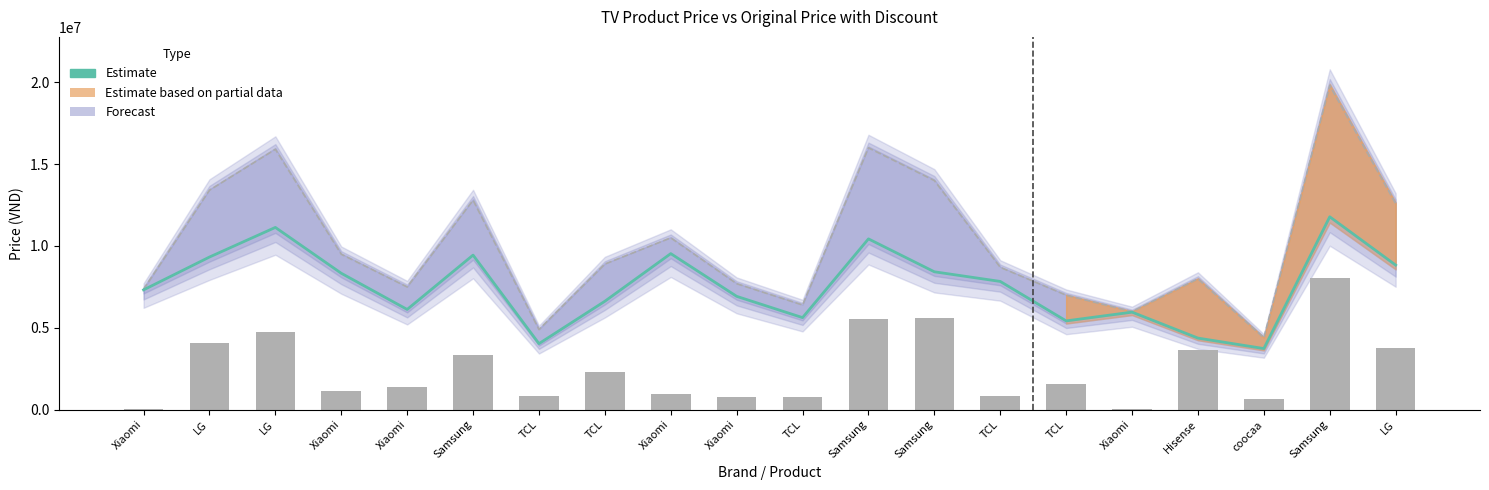

What is the difference between the maximum and second lowest values in the Estimate series?

7749000